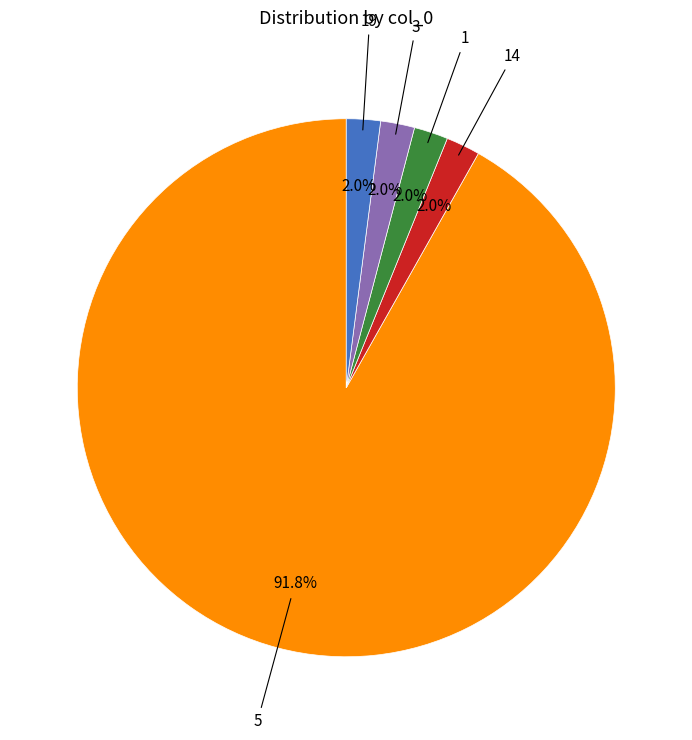

Is there a majority slice in this chart?

Yes